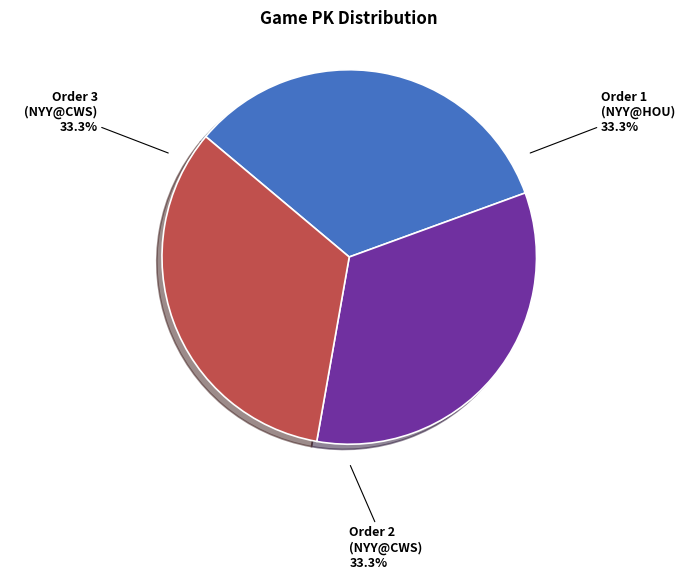

How many slices are in this pie chart?

3